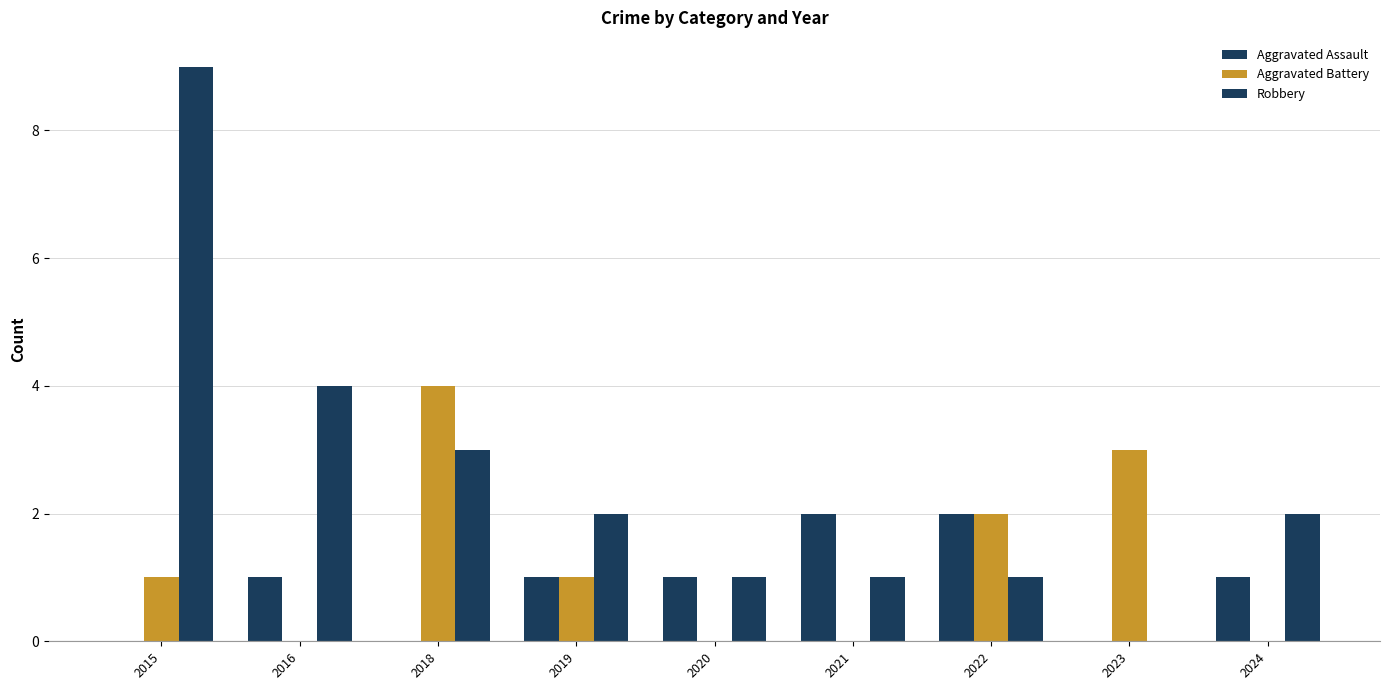

What is the highest value of the Robbery series?

9